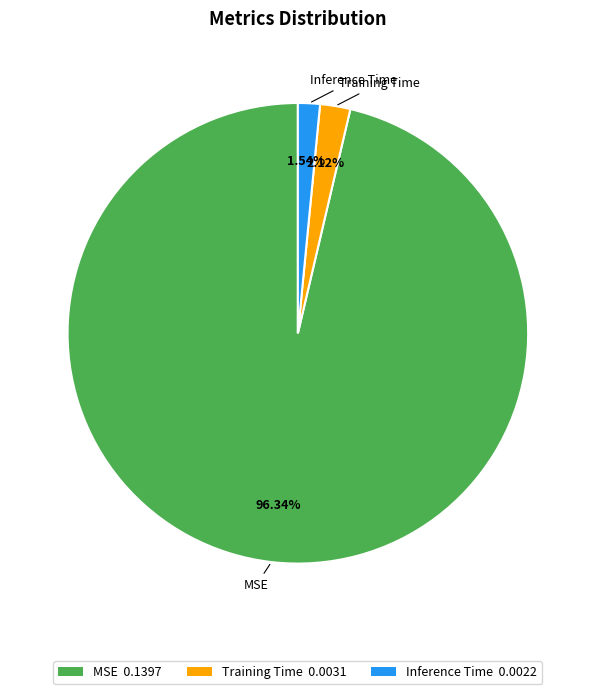

What percentage do Training Time and MSE together represent?

98.5%